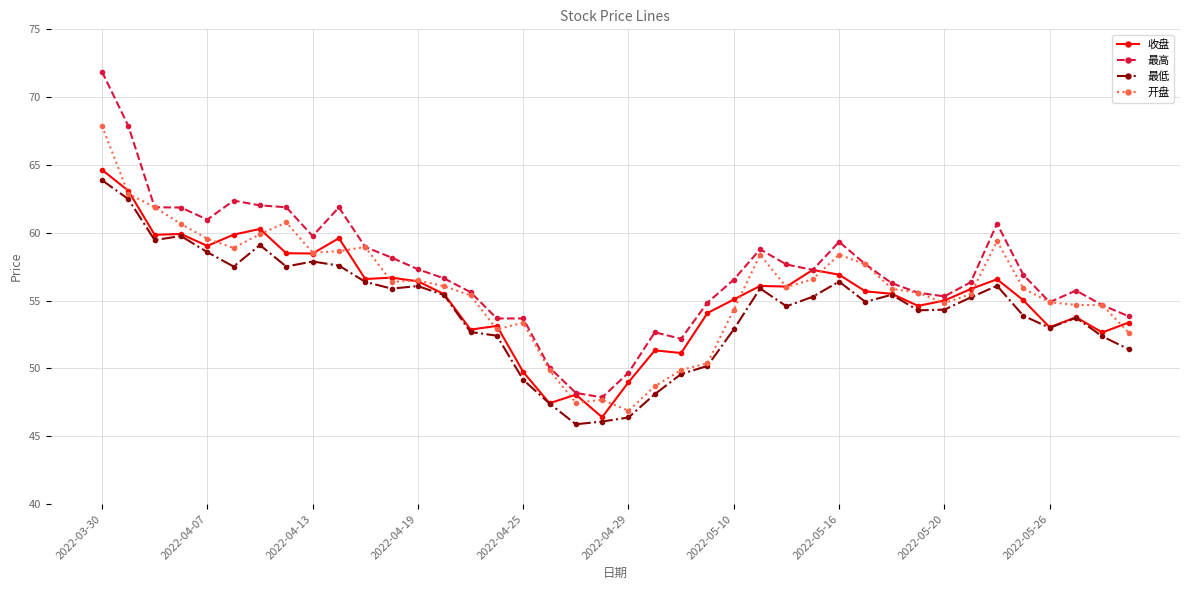

Rank the series by their maximum value, from highest to lowest.

最高, 开盘, 收盘, 最低